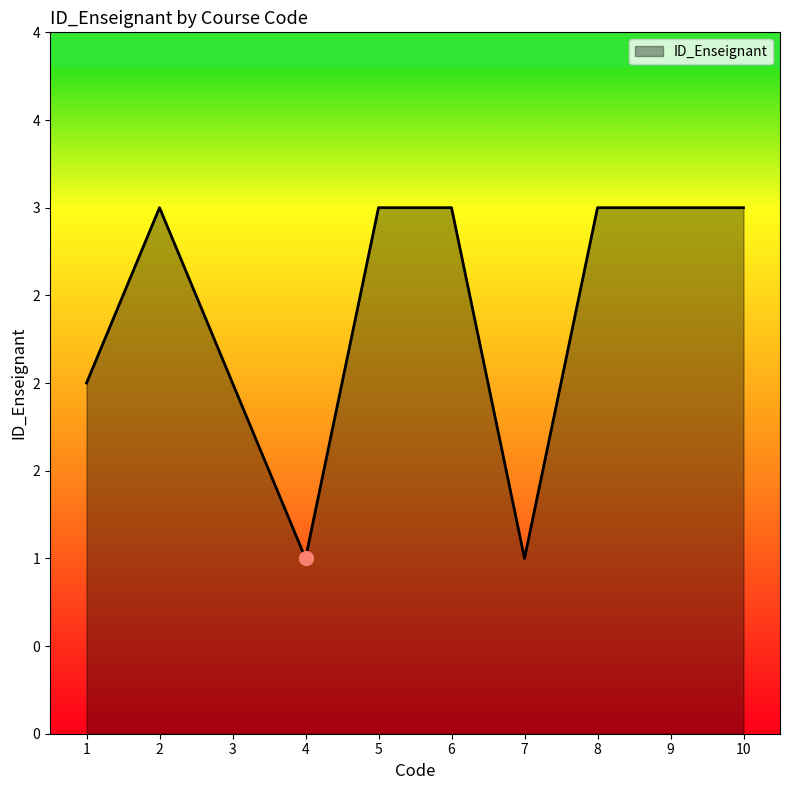

What is the value of the 7th point from the left?

1